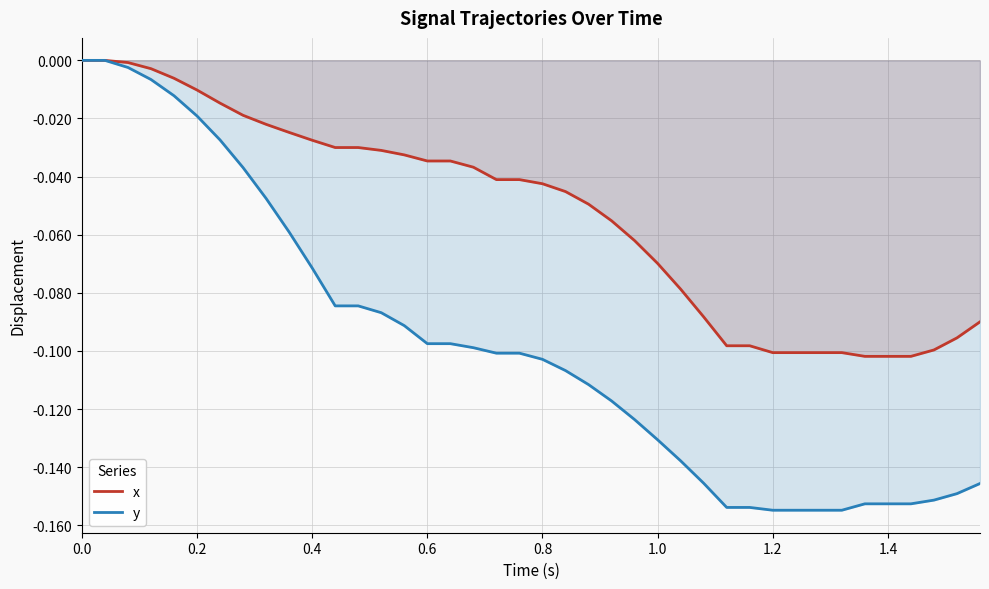

Reading right to left, extract all data points from this chart.

x: -0.1	-0.1	-0.1	-0.1	-0.1	-0.1	-0.1	-0.1	-0.1	-0.1	-0.1	-0.1	-0.1	-0.1	-0.1	-0.1	-0.1	-0.0	-0.0	-0.0	-0.0	-0.0	-0.0	-0.0	-0.0	-0.0	-0.0	-0.0	-0.0	-0.0	-0.0	-0.0	-0.0	-0.0	-0.0	-0.0	-0.0	-0.0	0.0	0.0
y: -0.1	-0.1	-0.2	-0.2	-0.2	-0.2	-0.2	-0.2	-0.2	-0.2	-0.2	-0.2	-0.1	-0.1	-0.1	-0.1	-0.1	-0.1	-0.1	-0.1	-0.1	-0.1	-0.1	-0.1	-0.1	-0.1	-0.1	-0.1	-0.1	-0.1	-0.1	-0.0	-0.0	-0.0	-0.0	-0.0	-0.0	-0.0	0.0	0.0